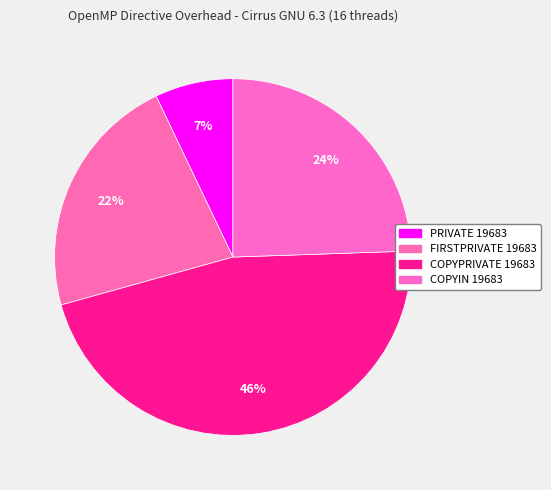

What portion of the pie excludes COPYIN 19683?

75.5%